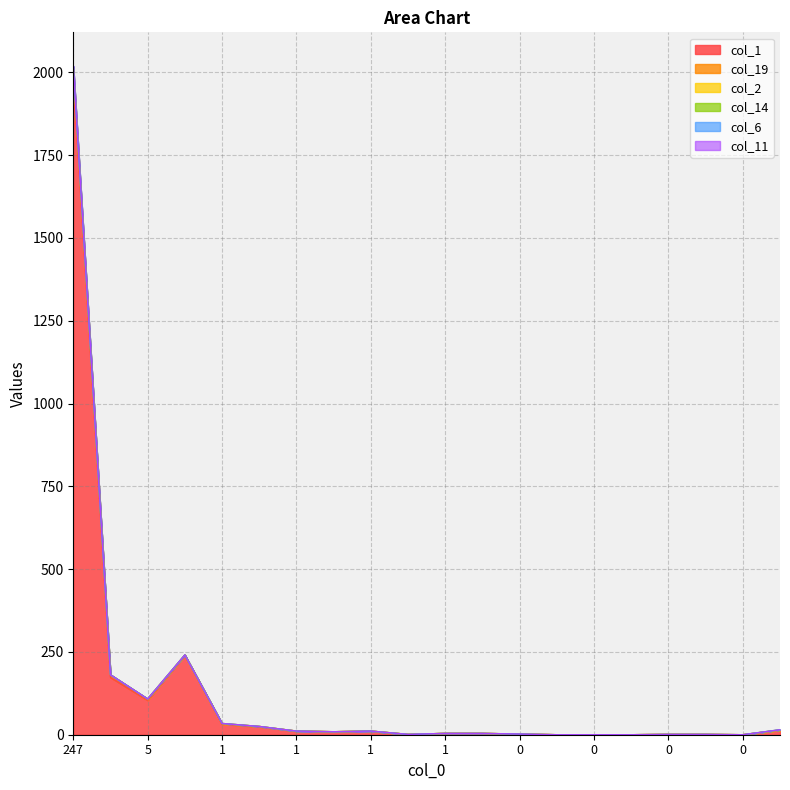

At which category is the sum across all series the highest?

247